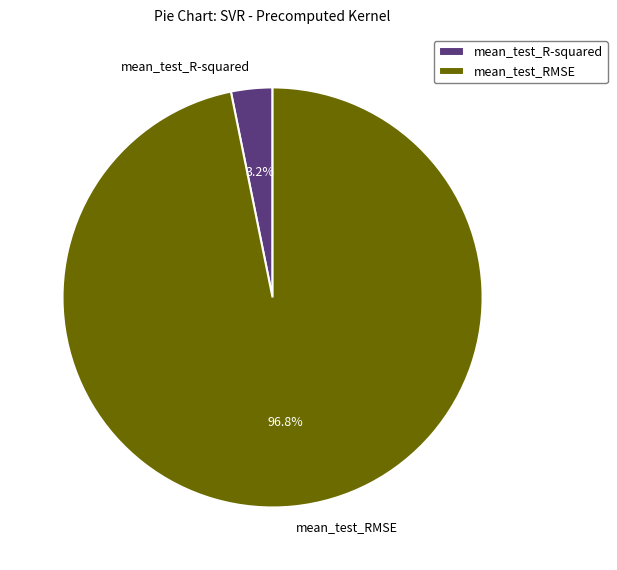

True or false: mean_test_RMSE accounts for 85% of the total.

False